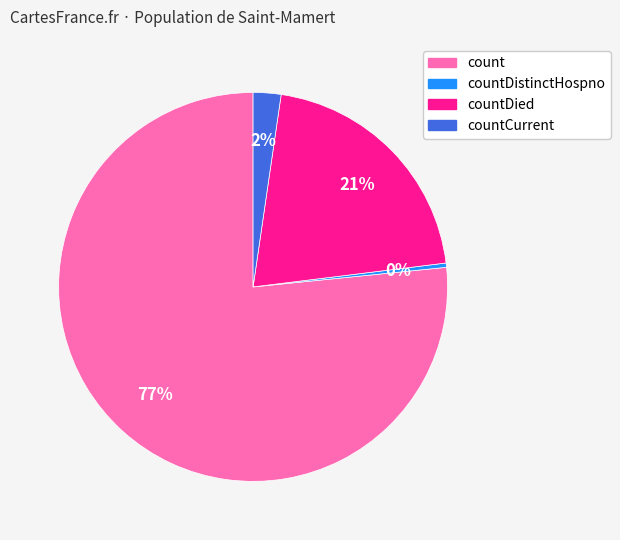

To the nearest percent, what is the average slice percentage?

25%